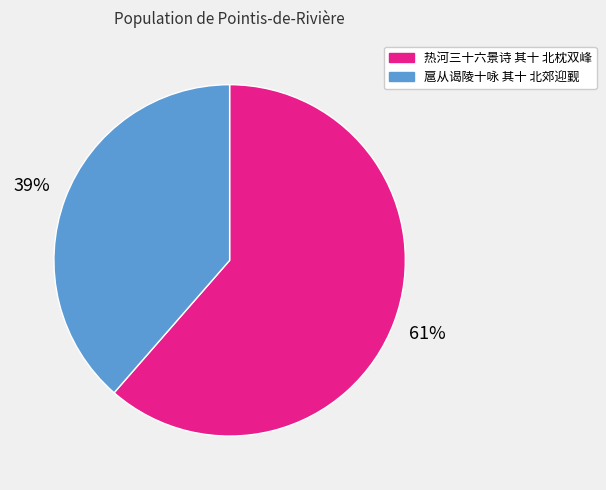

Is it true that 扈从谒陵十咏 其十 北郊迎觐 is 39% of the pie?

True